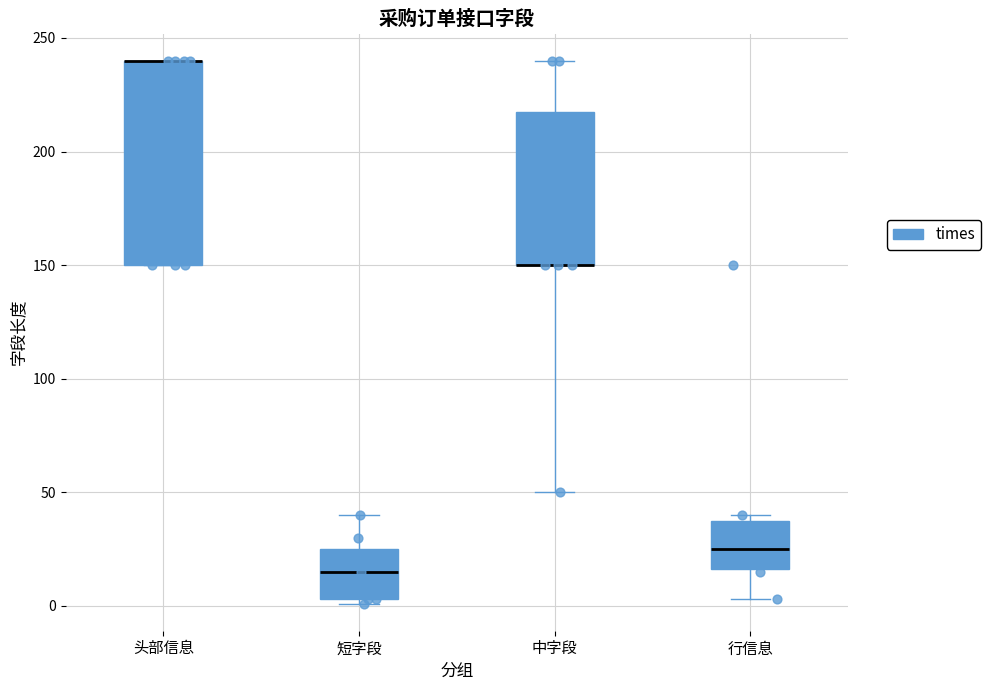

Reading left to right, read every box against the y-axis: the position of its median line, the range the box covers, and the ends of its whiskers. The values are not printed on the chart, so give them approximately, as read against the axis.

头部信息: median 240 (drawn on the box's upper edge), box 150 to 240, whiskers 150 to 240
短字段: median 15, box 5 to 25, whiskers 0 to 40
中字段: median 150 (drawn on the box's lower edge), box 150 to 220, whiskers 50 to 240
行信息: median 25, box 15 to 40, whiskers 5 to 40 (just above the box's upper edge)